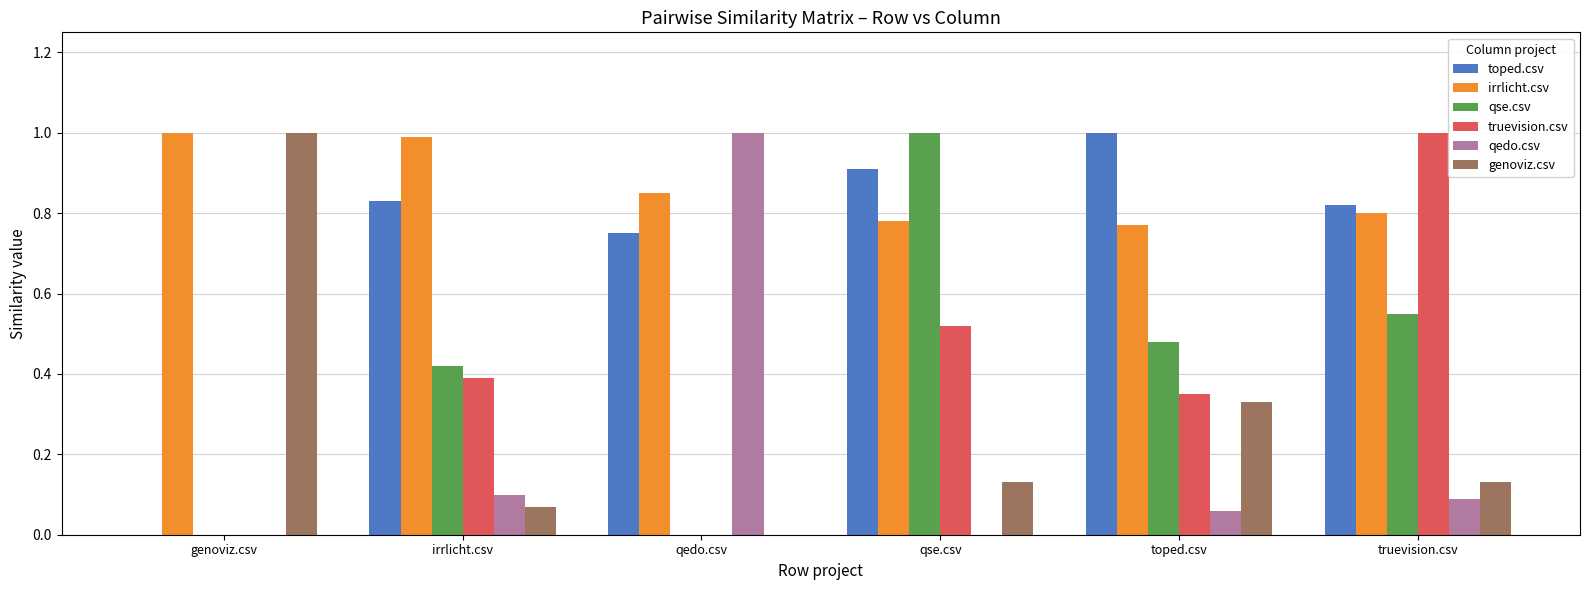

The value of genoviz.csv at irrlicht.csv is 0.1. True or false?

True